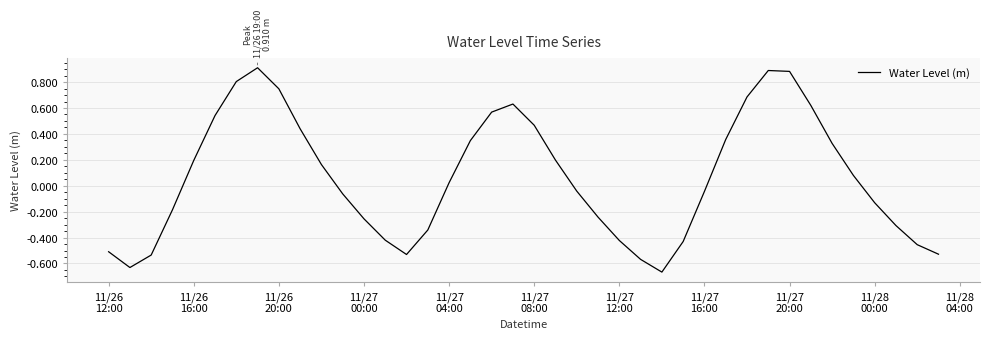

True or false: there are more than 0 points higher than both neighbors.

True